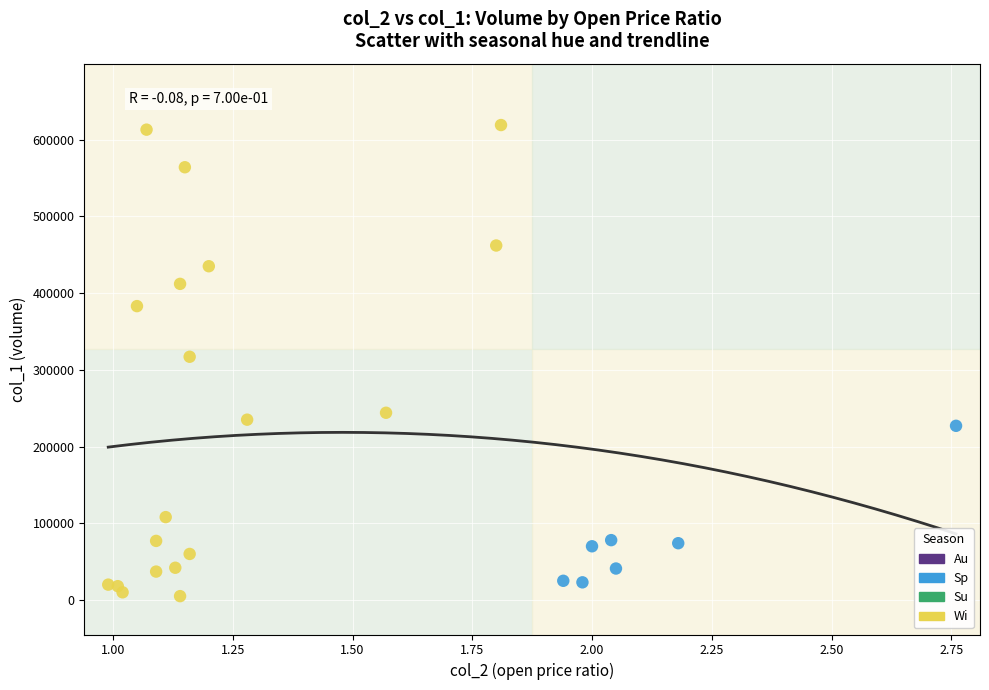

Which series contains the highest Y value?

Wi